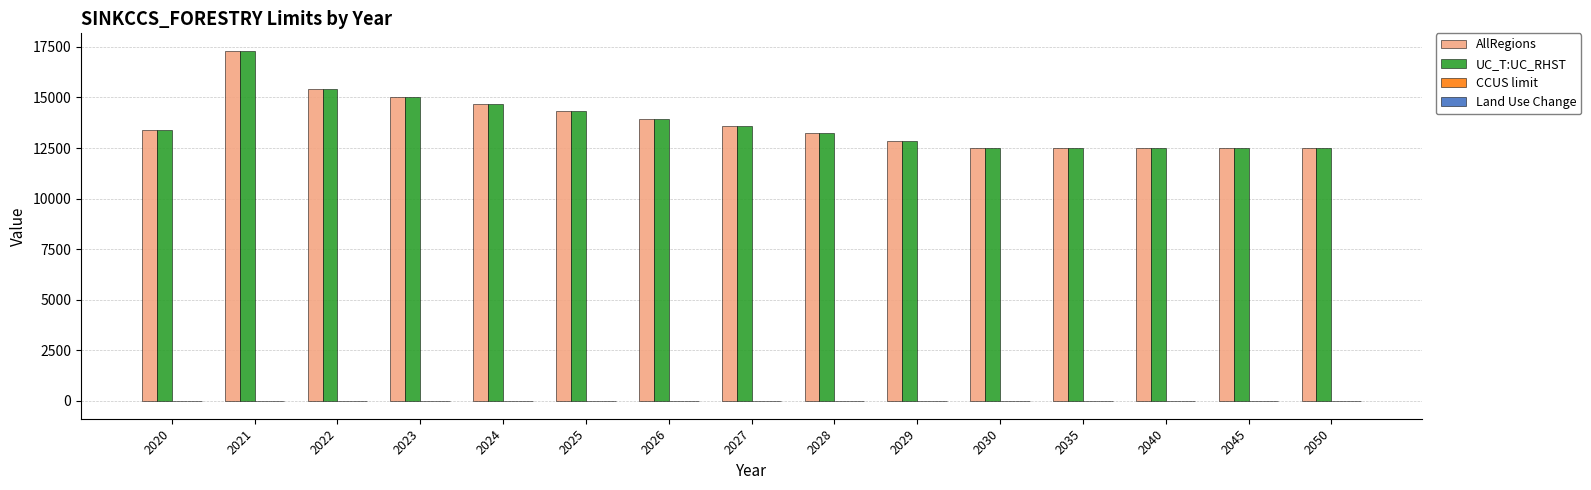

What is the maximum value for UC_T:UC_RHST?

17302.6